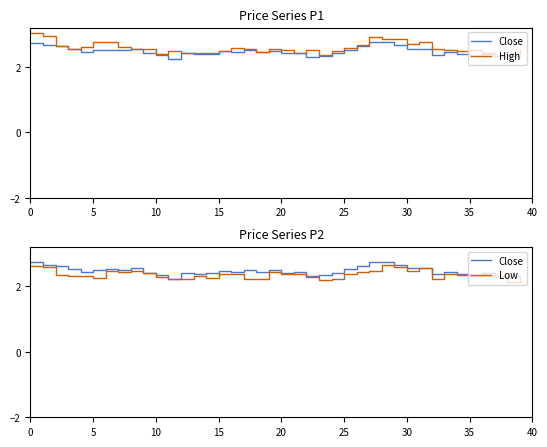

List the series in order of their overall mean, lowest first.

Low, Close, High